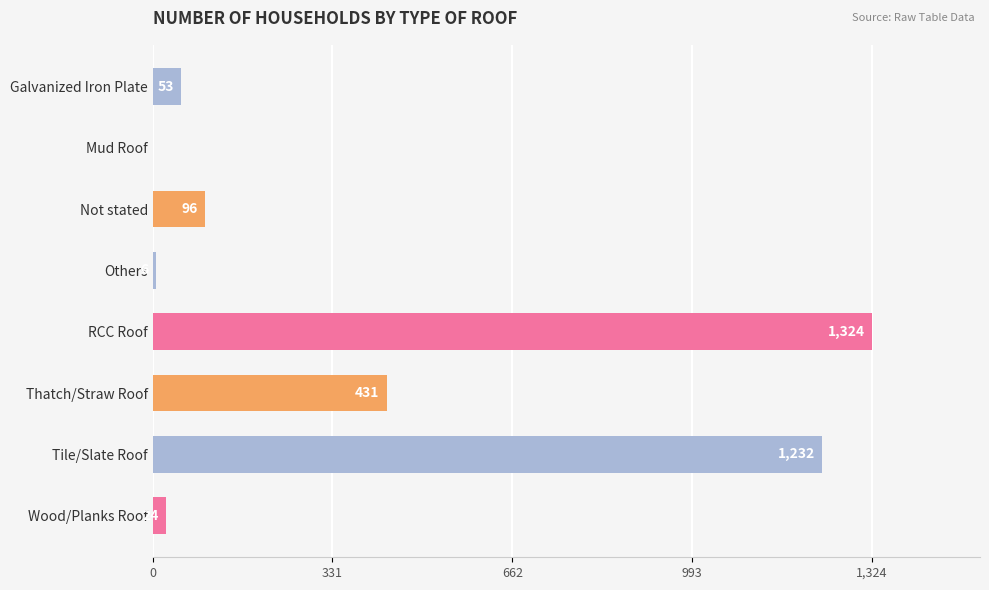

The value at Tile/Slate Roof is 534. True or false?

False